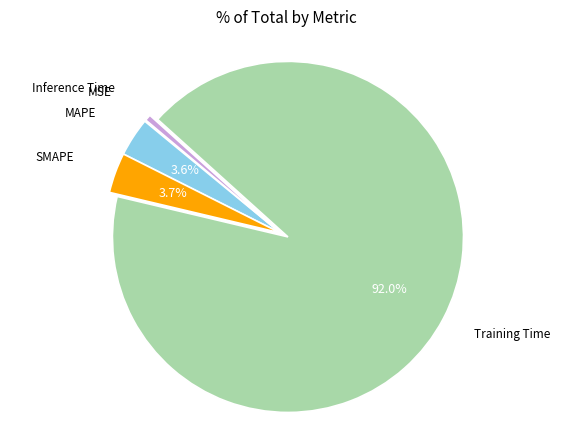

Is there any slice that represents more than half of the pie?

Yes